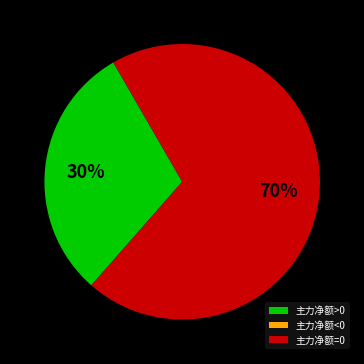

Which category accounts for the majority?

主力净额=0